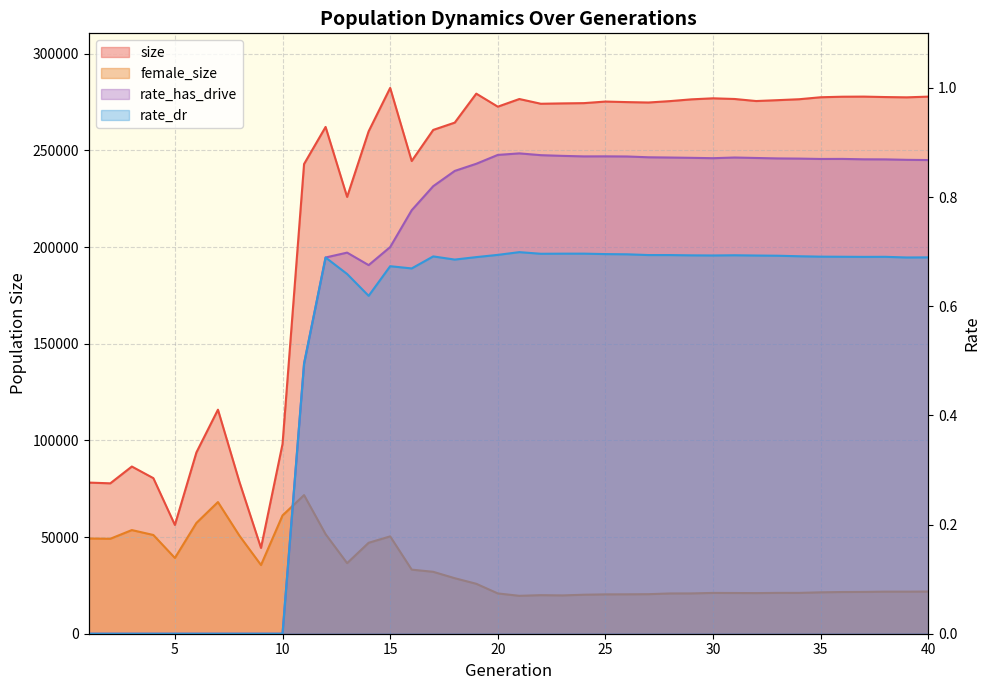

How many interior local valleys does the rate_has_drive series have?

4